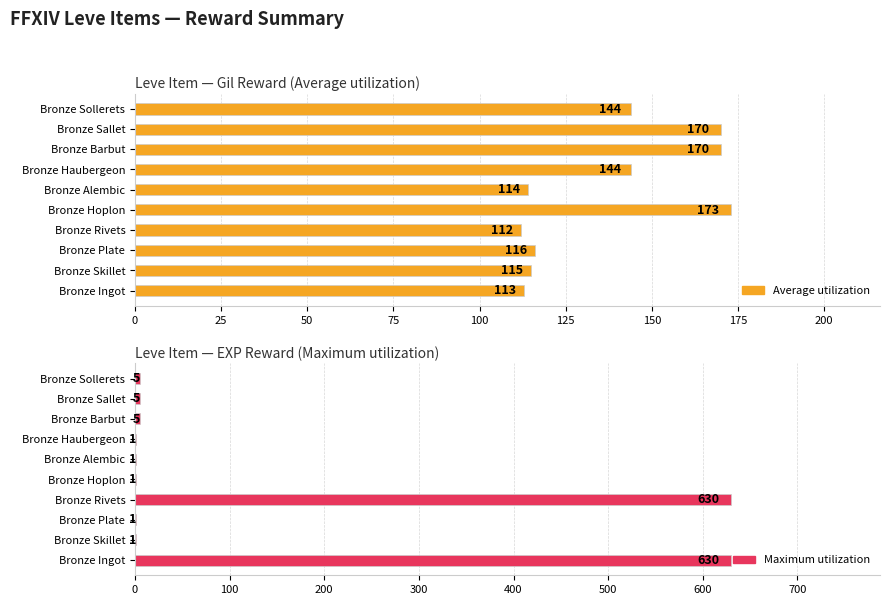

Is it true that Average utilization equals 173 at Bronze Ingot?

False